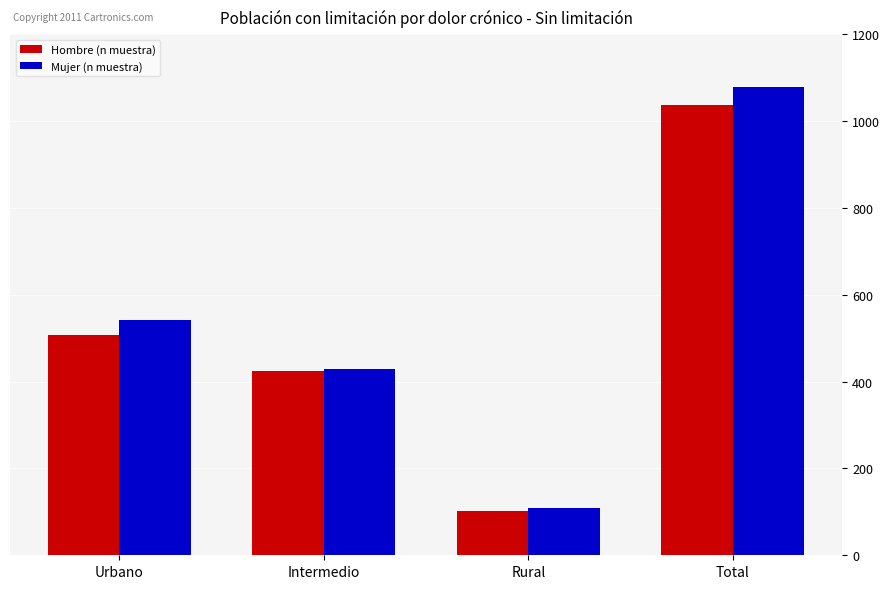

How many bars are there in each group?

2